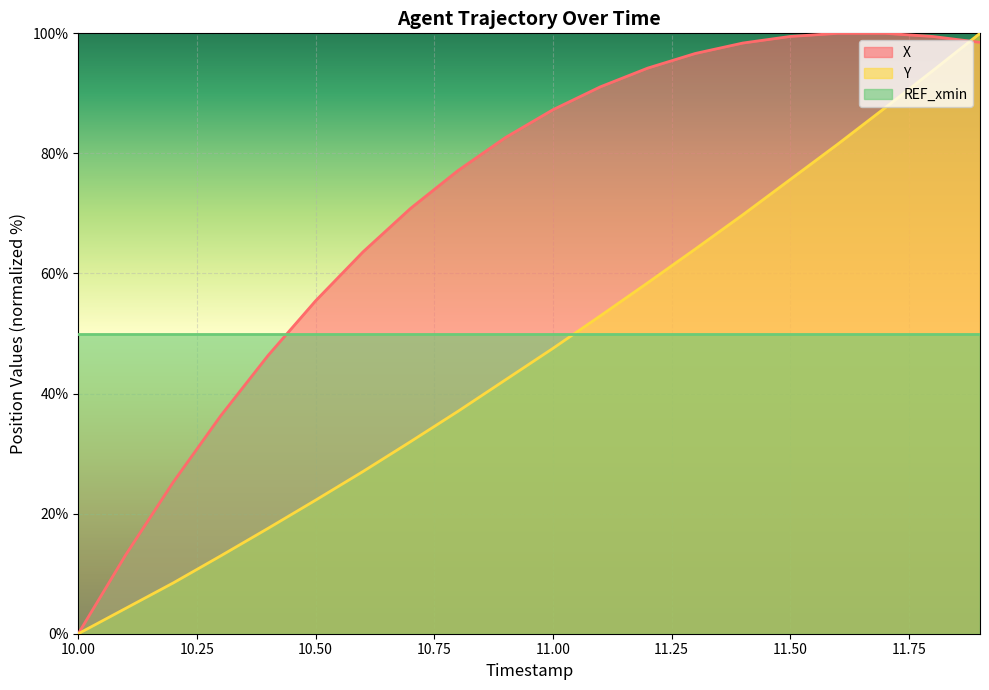

What is the value of the X point at the 15th from the left?

98.4